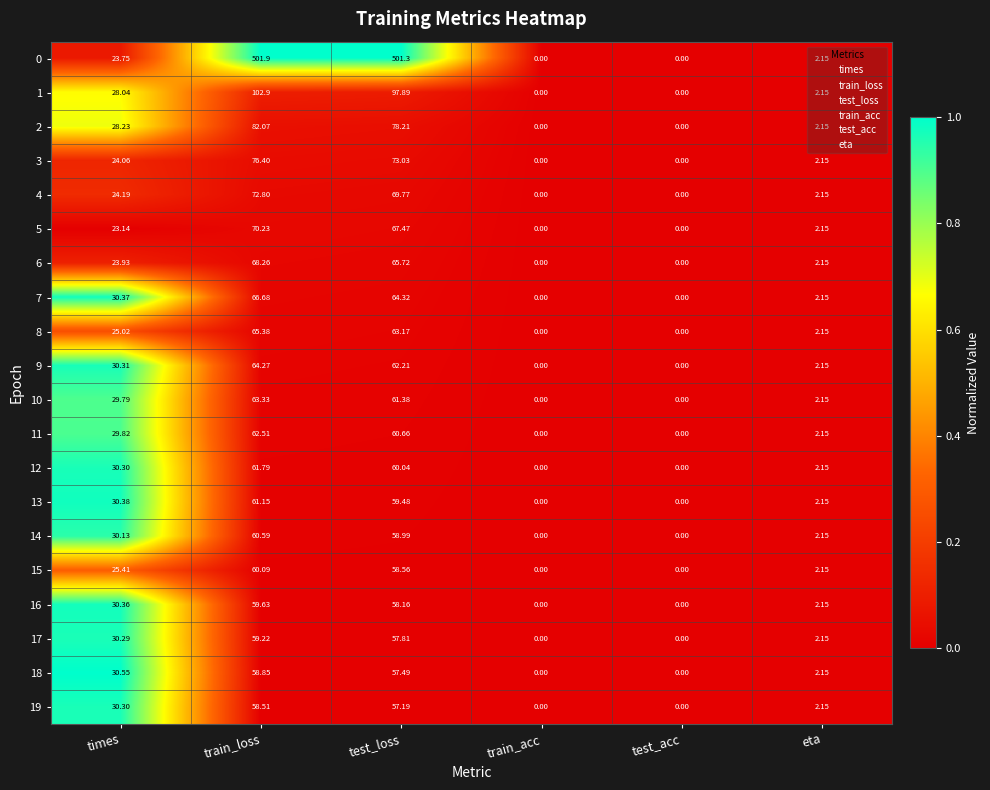

Which label corresponds to the largest value in the chart?

train_loss